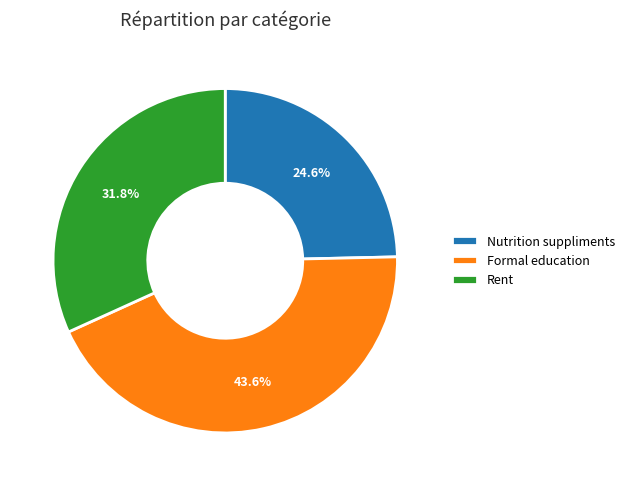

What percentage is NOT represented by Nutrition suppliments?

75.4%